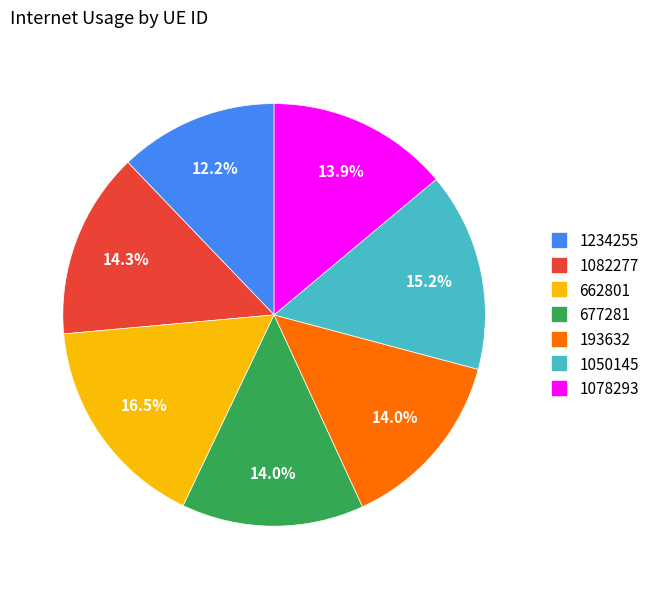

Combined, do 1082277 and 677281 account for over 50%?

No